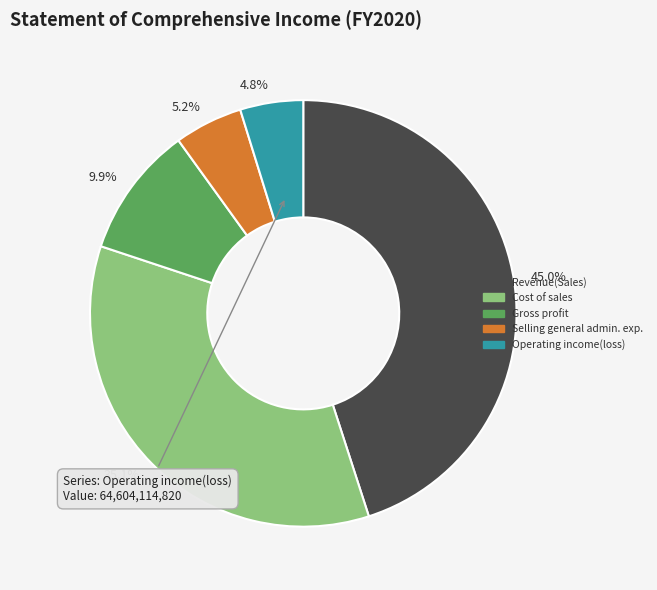

To the nearest percent, what is the difference between the largest and smallest slice percentages?

40%